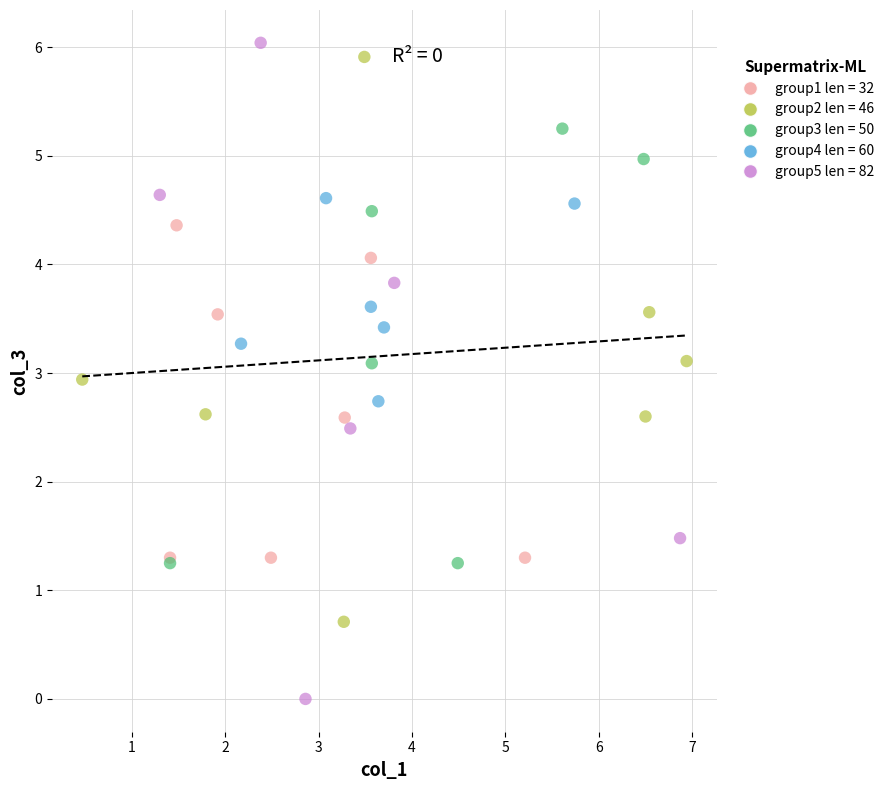

Which series has the largest Y range (max minus min)?

group5 len = 82